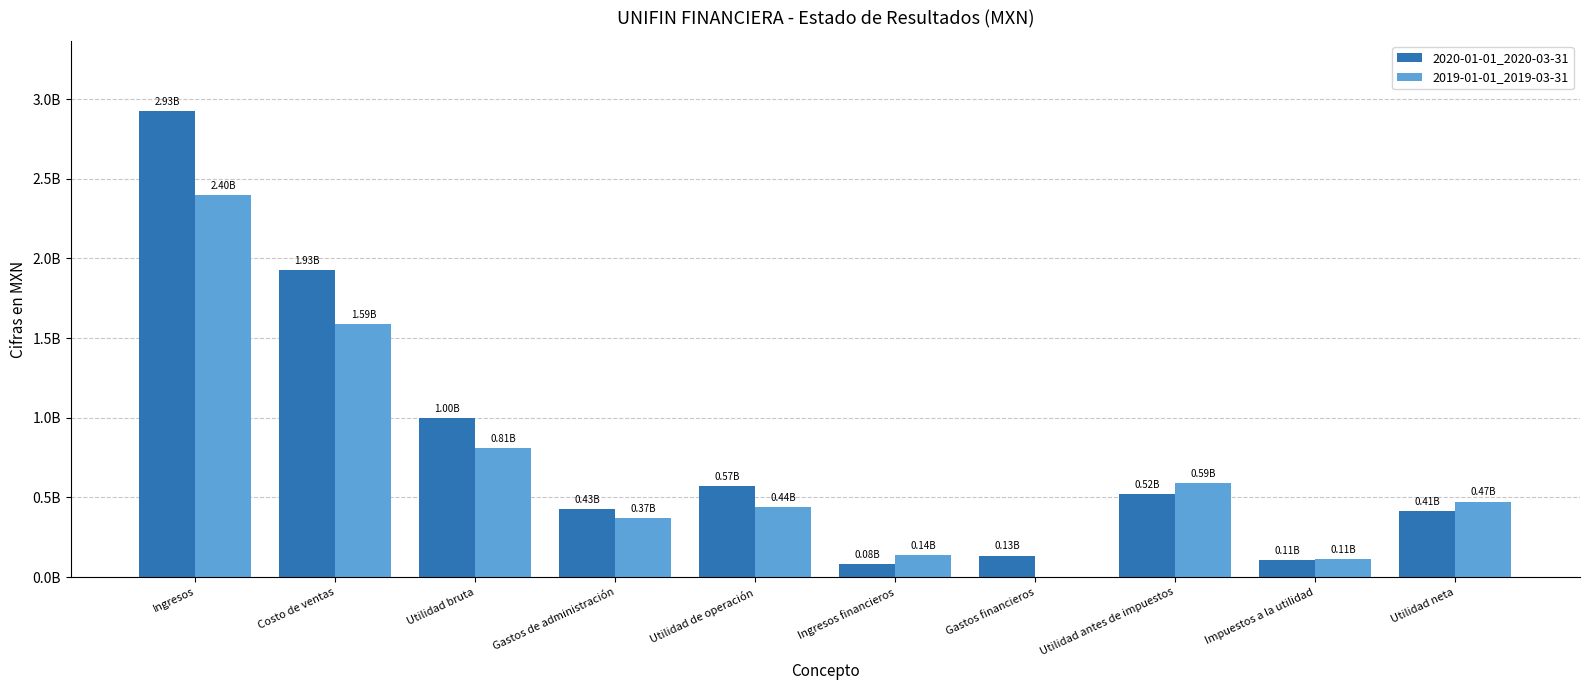

What is the value of the 2019-01-01_2019-03-31 bar at the 8th from the left?

588220000